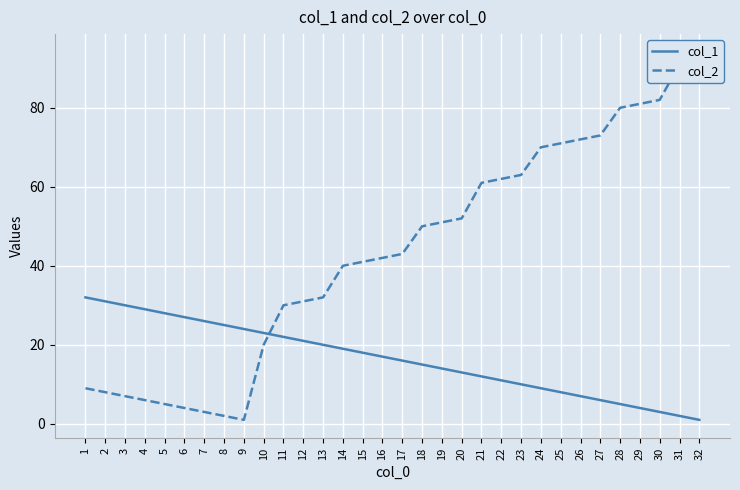

True or false: col_2 has a value of 41 at 15.

True